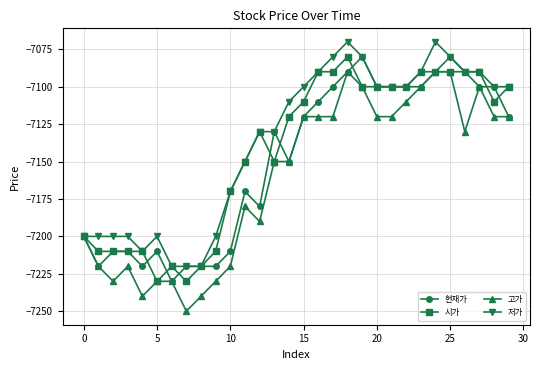

Which series has the largest range (max minus min)?

고가